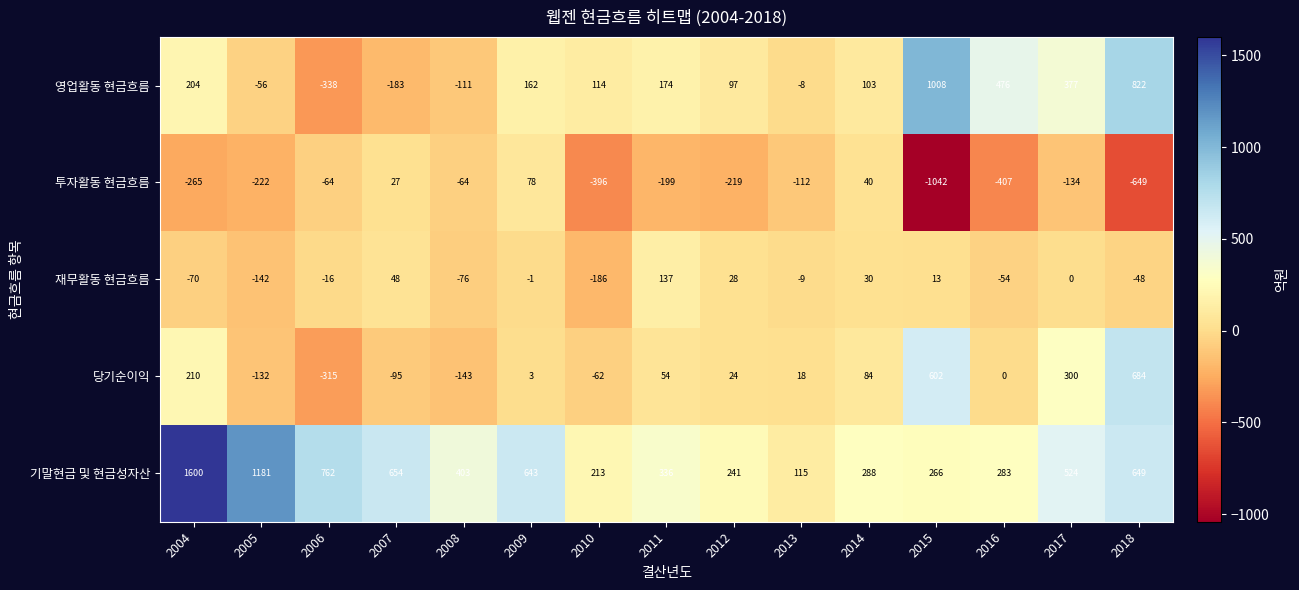

What is the total value across all series at 2016?

298